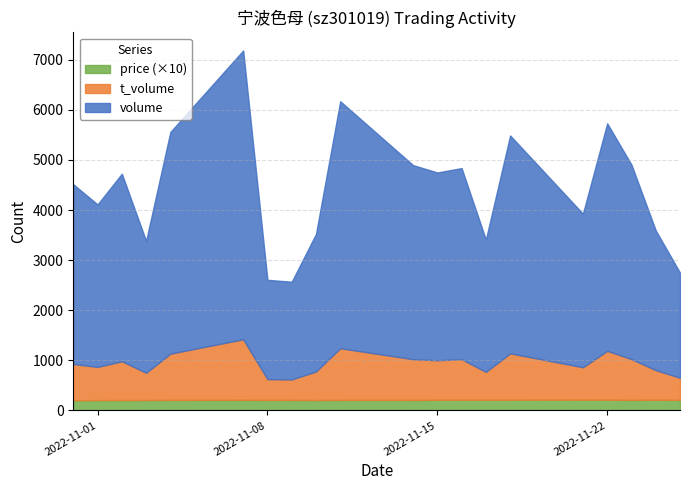

List the series in order of their overall mean, lowest first.

price, t_volume, volume